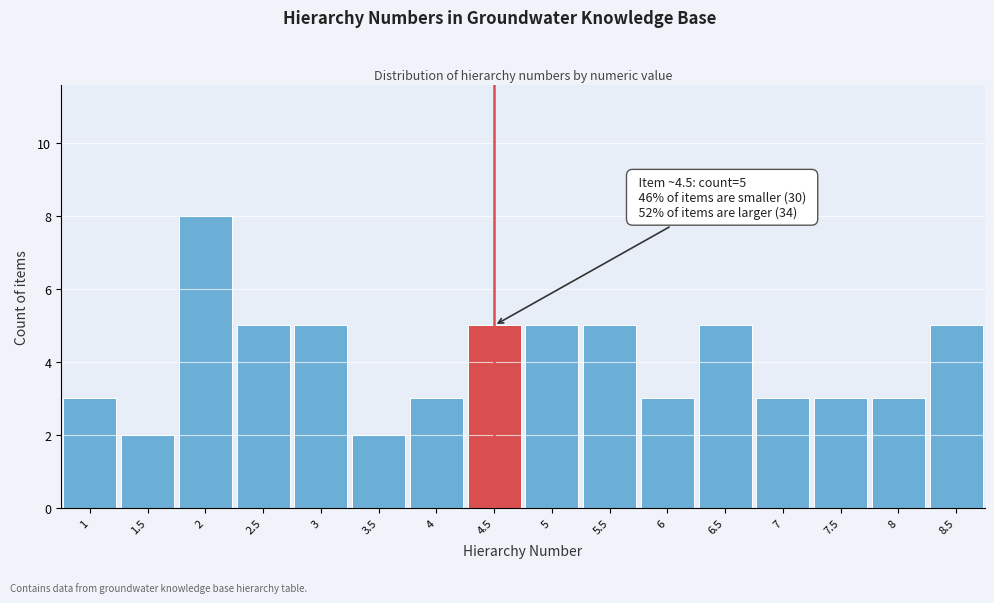

Which range on the x-axis has the tallest bar?

1.75 to 2.25